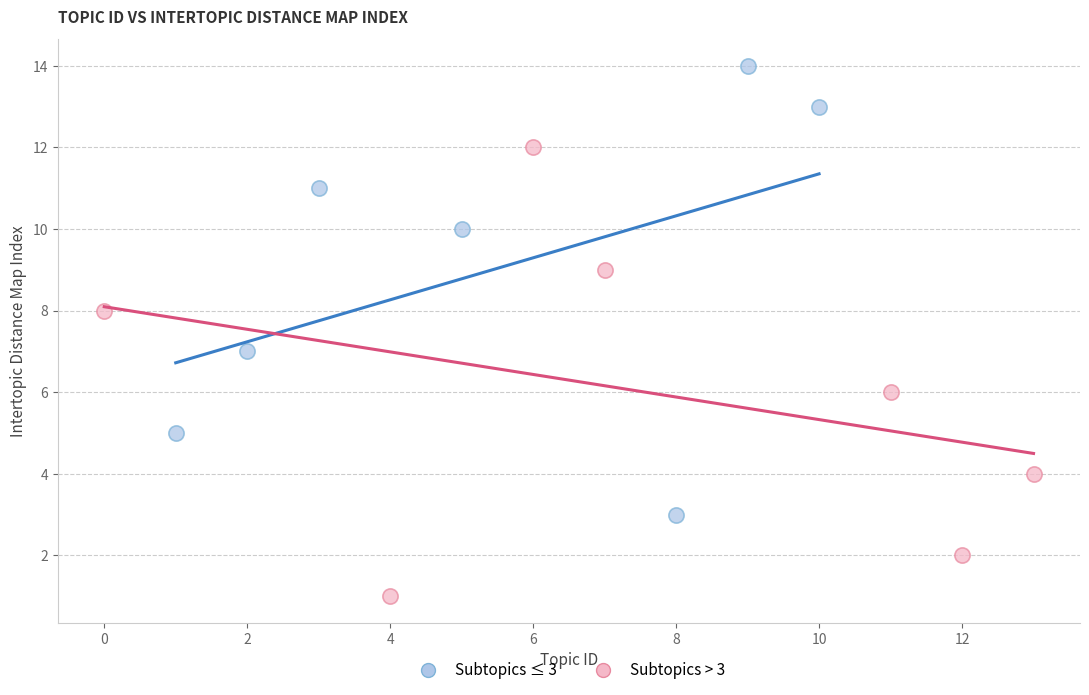

Which series reaches the minimum Y coordinate?

Subtopics > 3